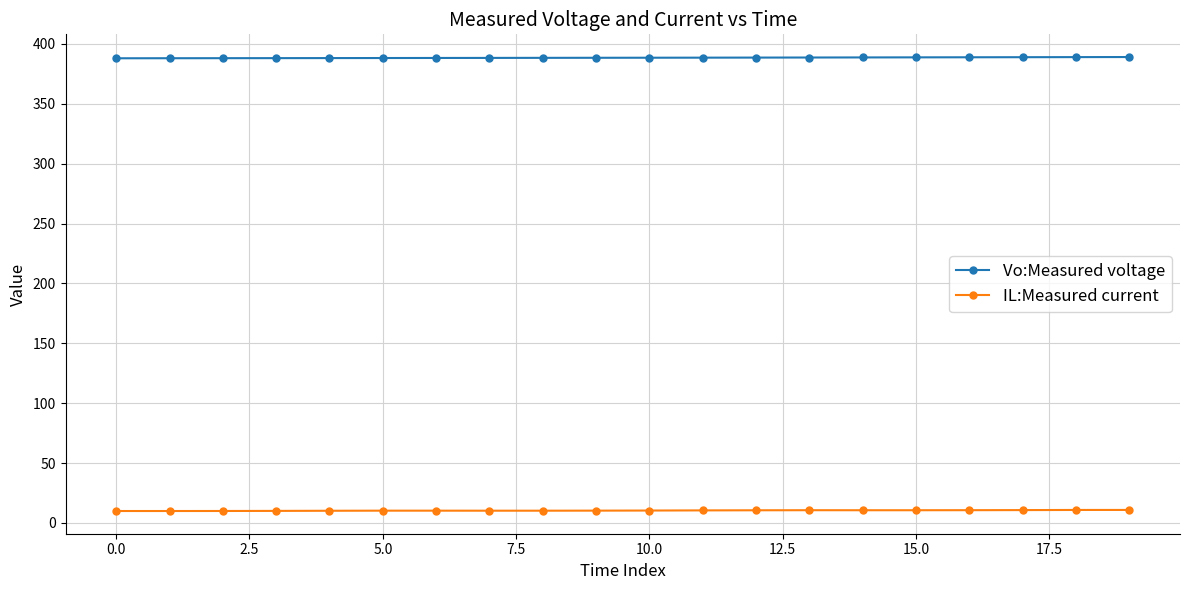

True or false: Vo:Measured voltage and IL:Measured current intersect in this chart.

False